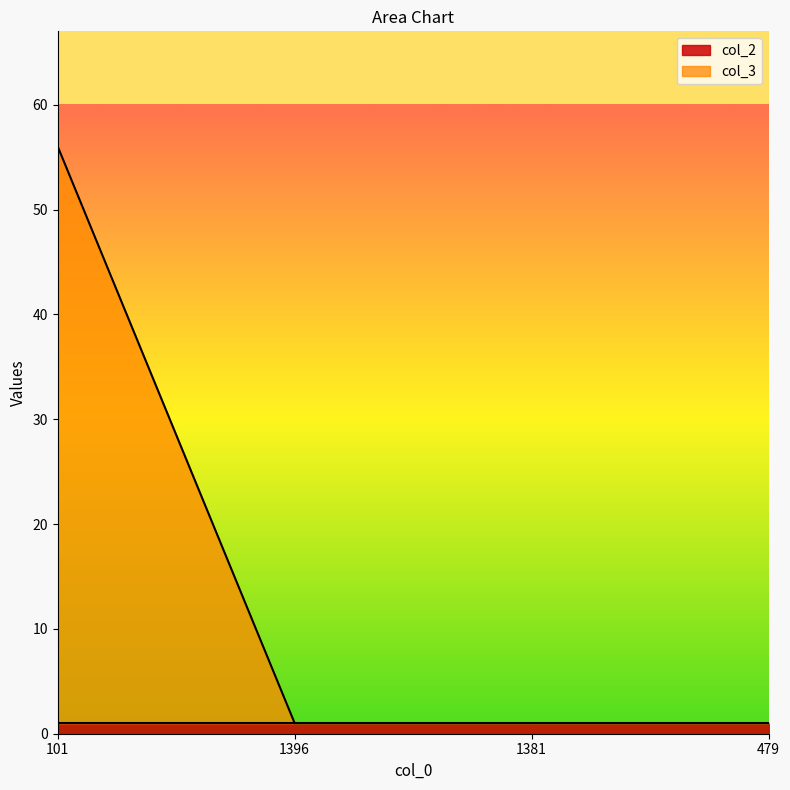

What position from the right is 101?

4